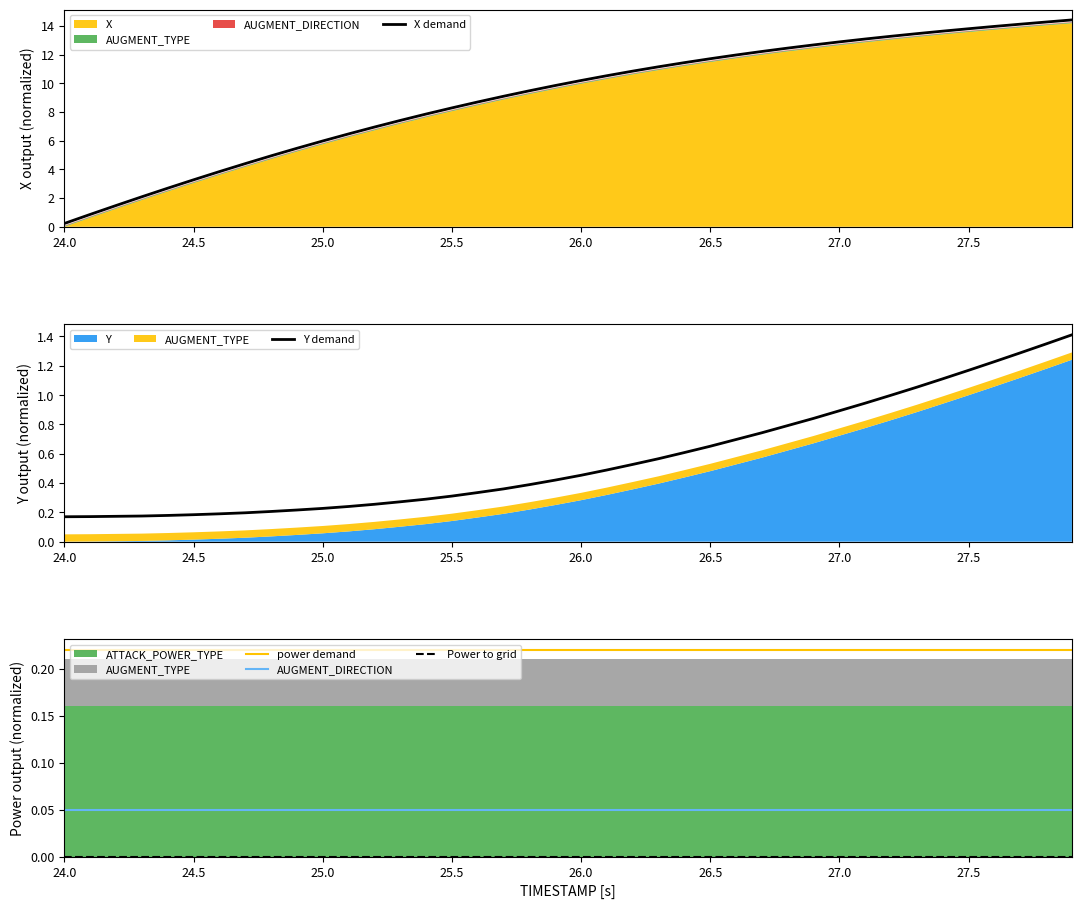

Rank the series by their maximum value, from lowest to highest.

Power to grid, AUGMENT_DIRECTION, power demand, Y demand, X demand